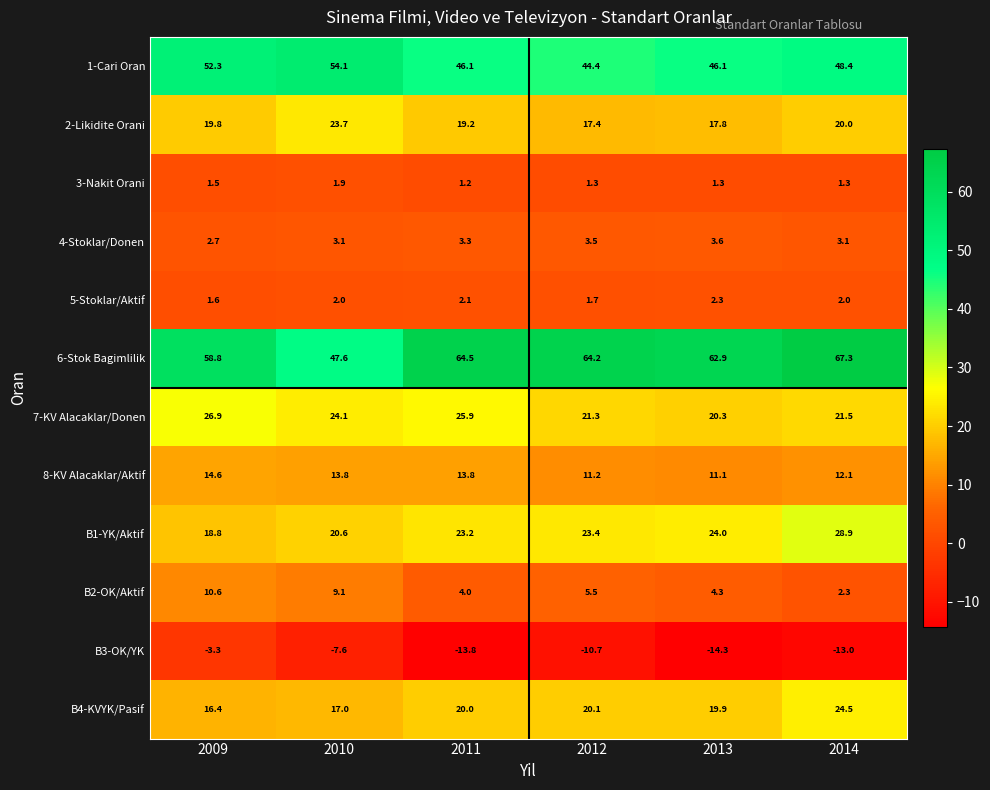

What is the spread (max minus min) of values at 2009?

62.1